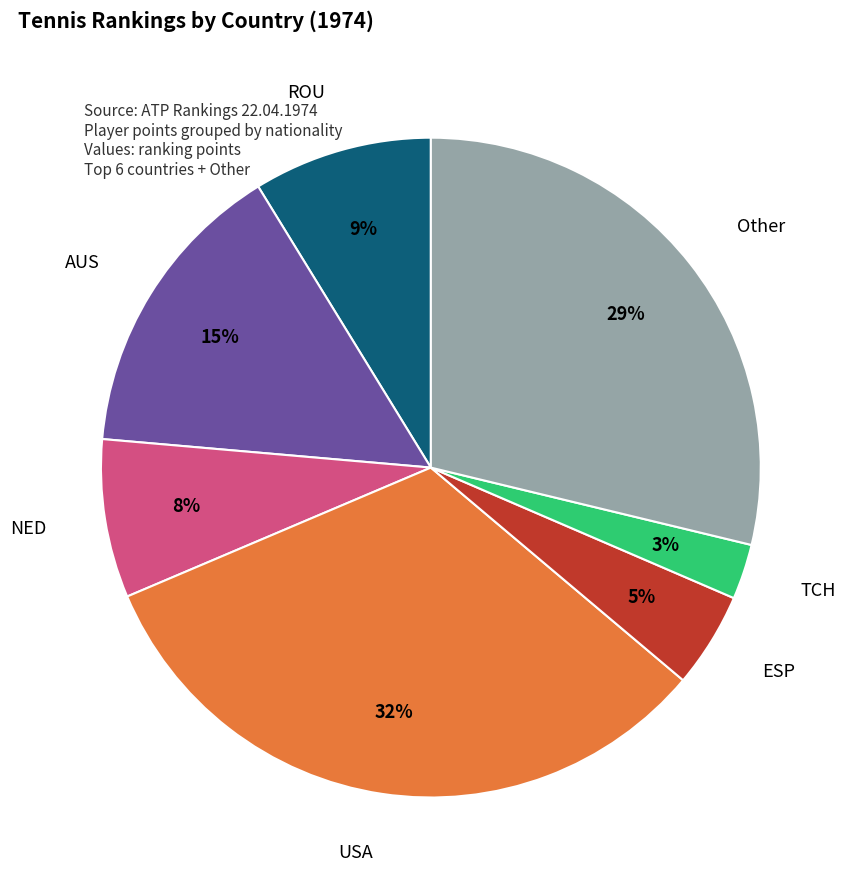

To the nearest percent, what is the average slice percentage?

14%